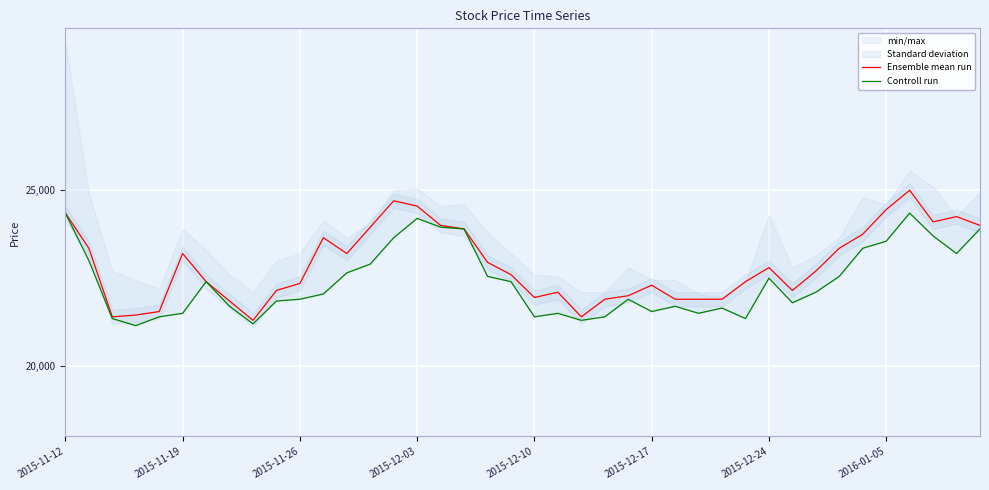

What is the lowest value of the Ensemble mean run series?

21300